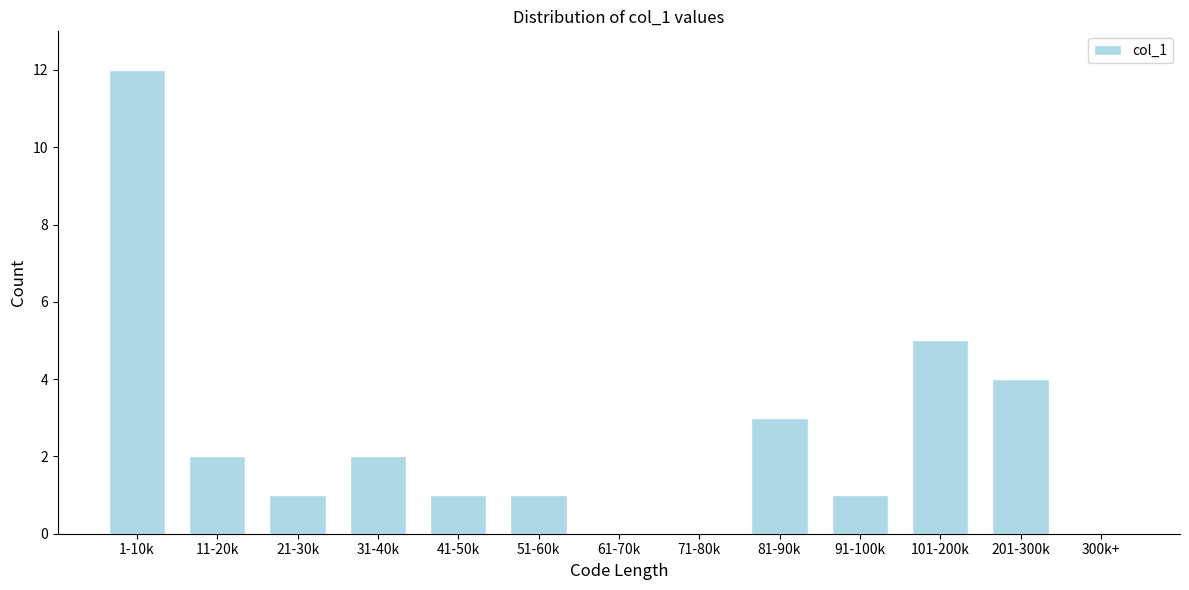

Reading right to left, list all the values displayed in this chart.

300k+=0	201-300k=4	101-200k=5	91-100k=1	81-90k=3	71-80k=0	61-70k=0	51-60k=1	41-50k=1	31-40k=2	21-30k=1	11-20k=2	1-10k=12